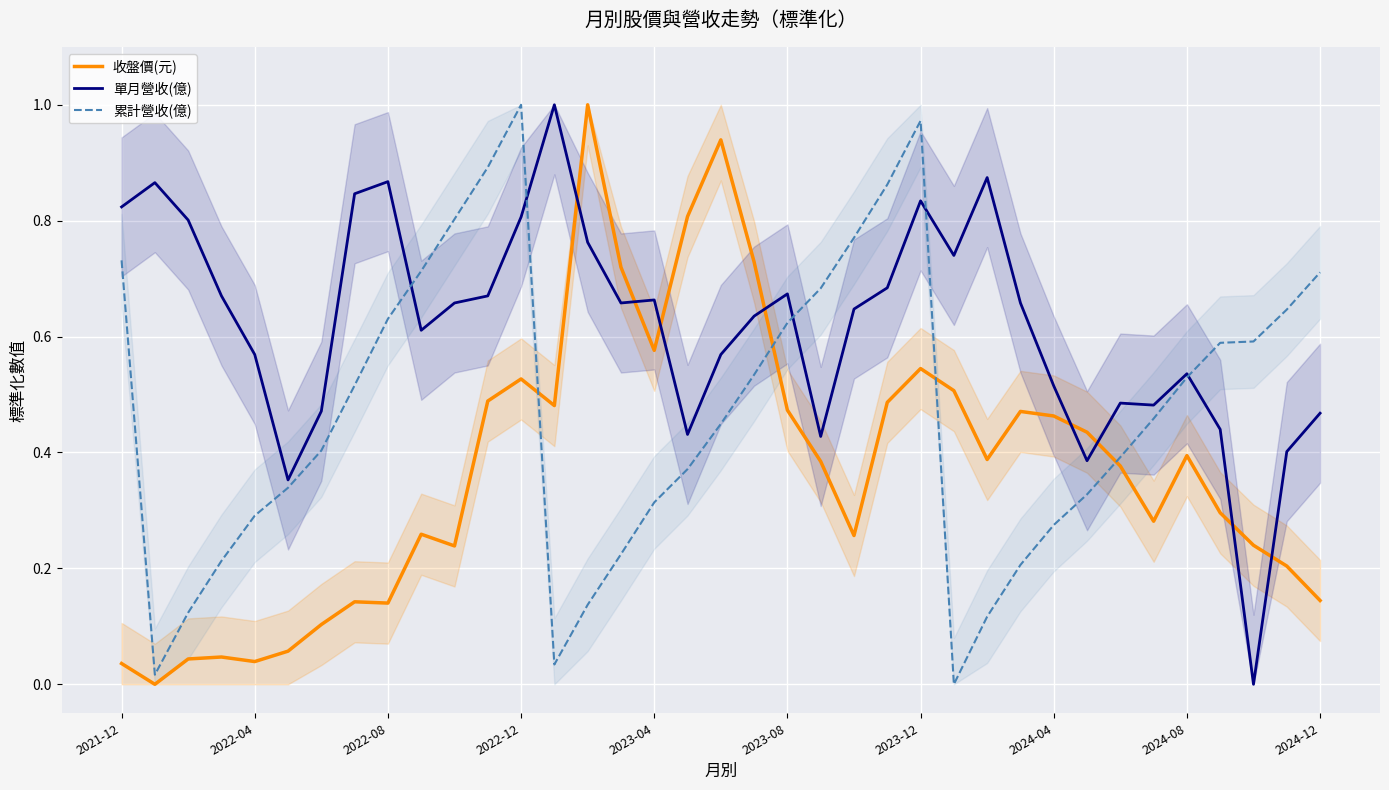

Which series ends up on top after the final intersection of 累計營收(億) and 收盤價(元)?

累計營收(億)